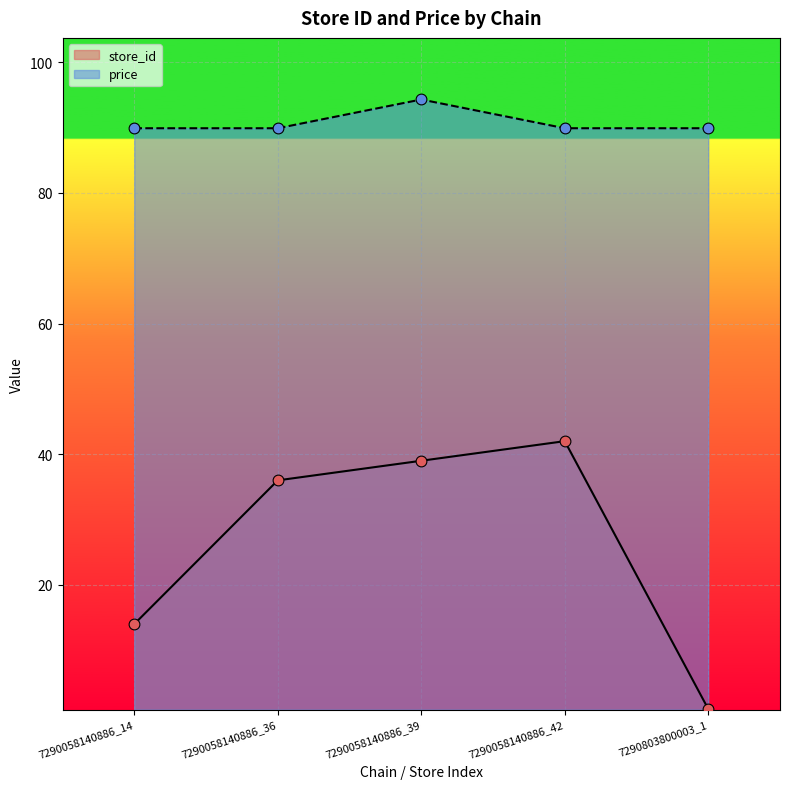

Which series has the largest total across all categories?

price